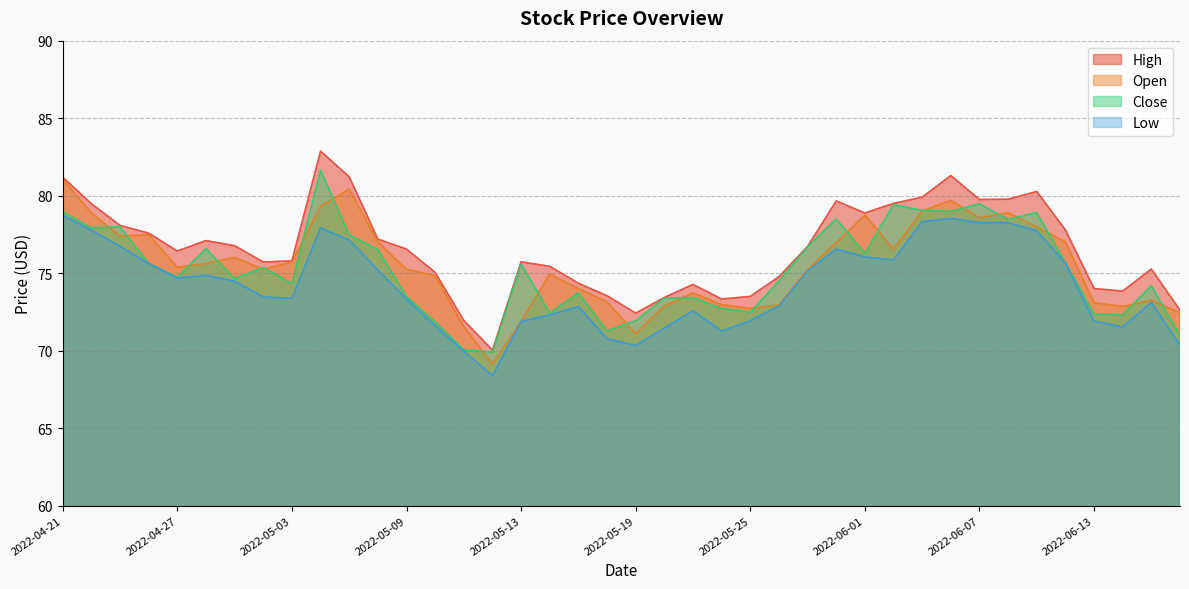

What is the greatest value displayed?

82.9